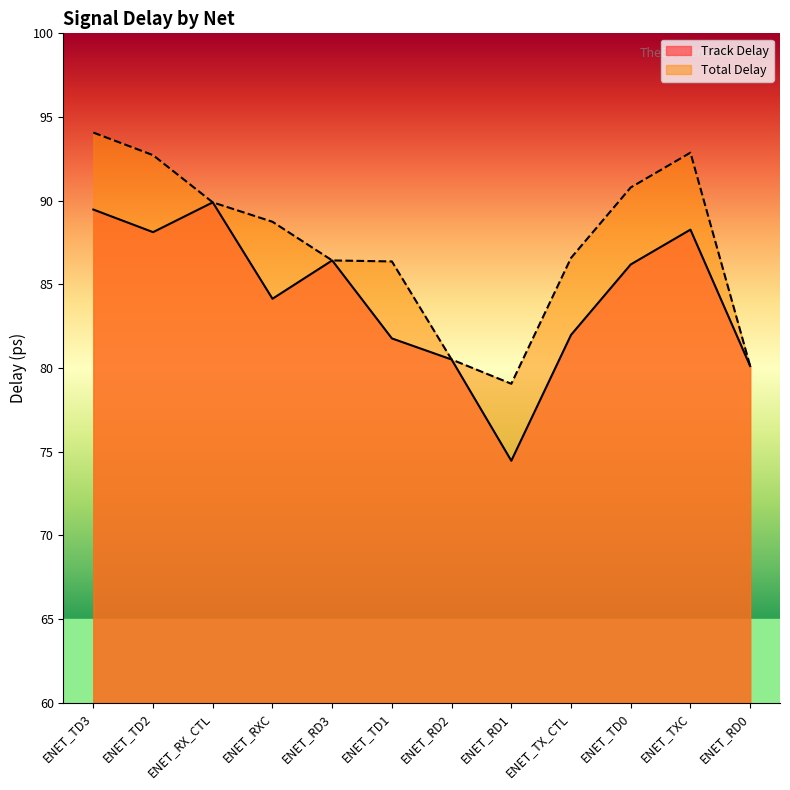

What is the average value of the Track Delay series?

84.3